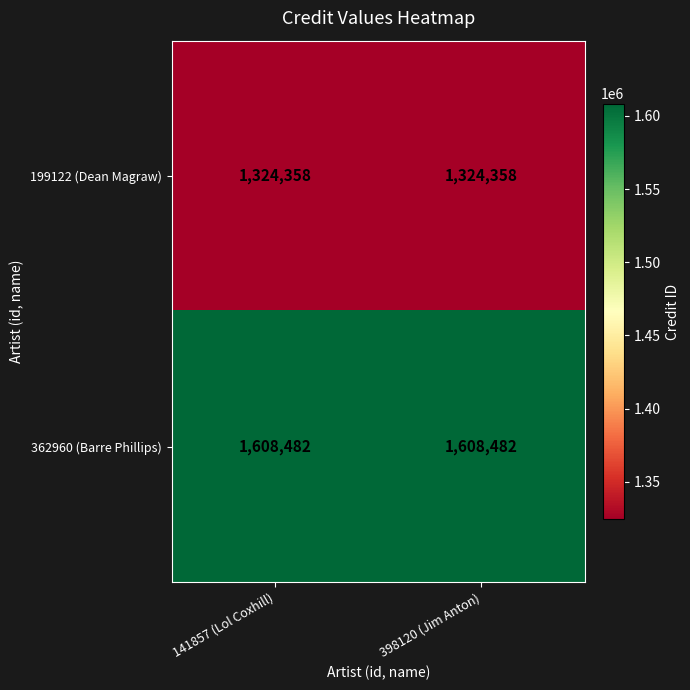

What is the spread (max minus min) of values at 141857 (Lol Coxhill)?

284124